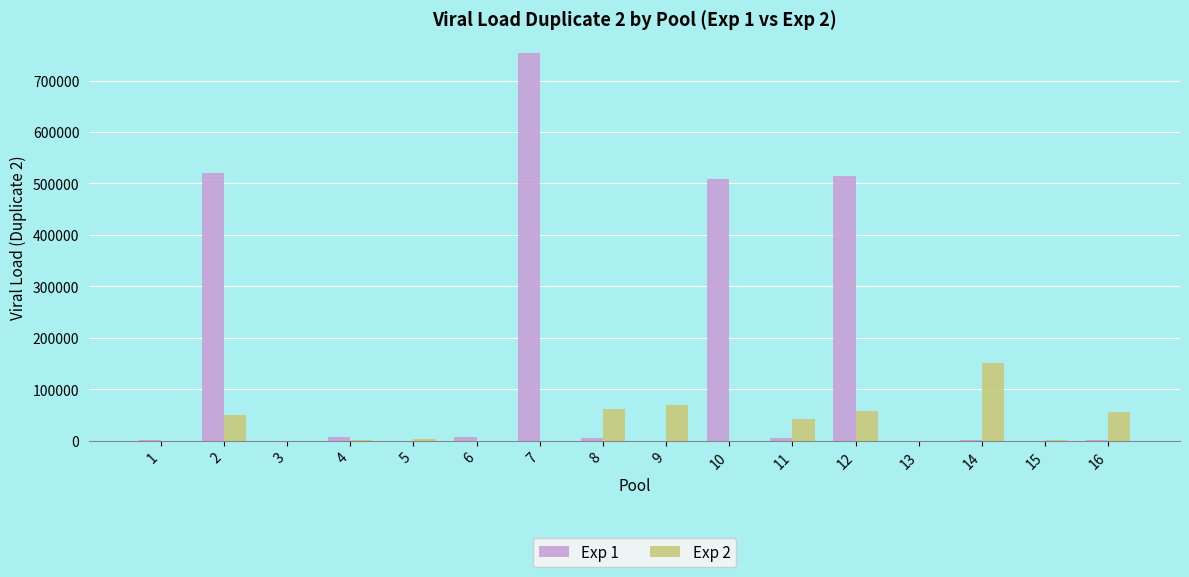

The Exp 1 series shows 7699.0 at 6. True or false?

True